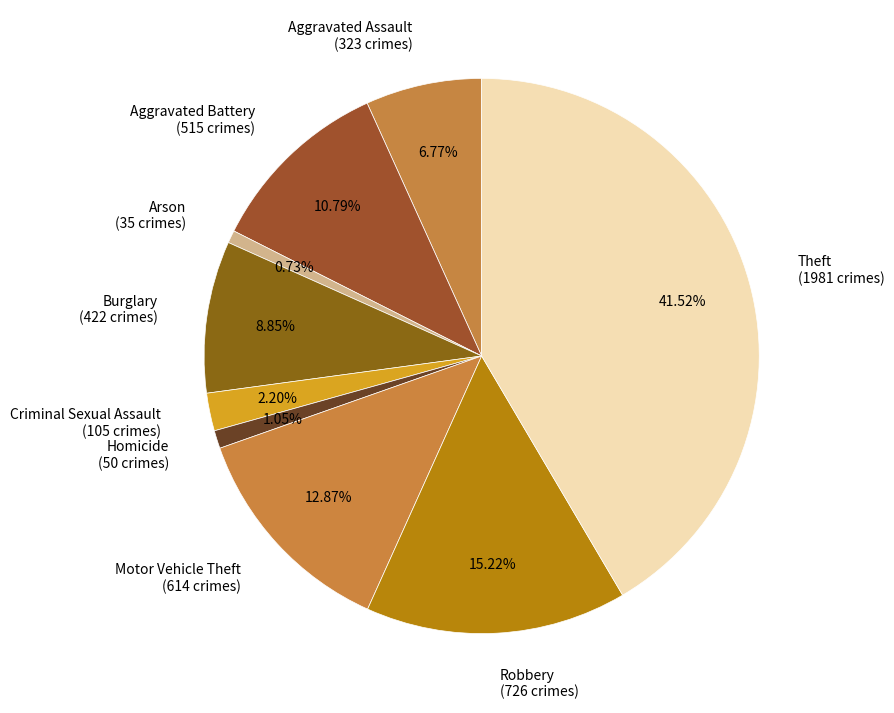

What portion of the pie excludes Theft?

58.5%